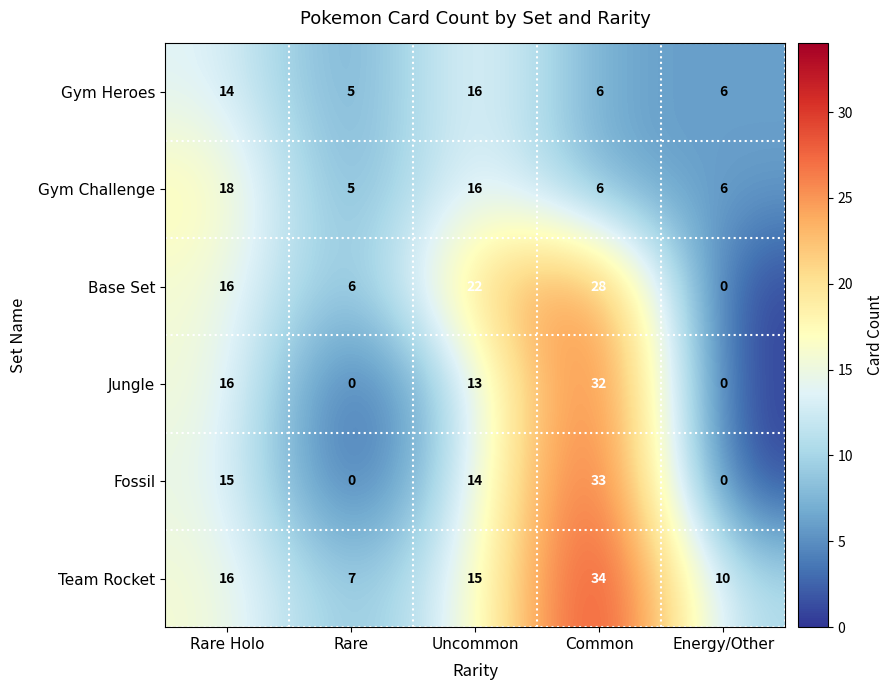

What is the difference between the maximum and minimum values in the Gym Heroes series?

11